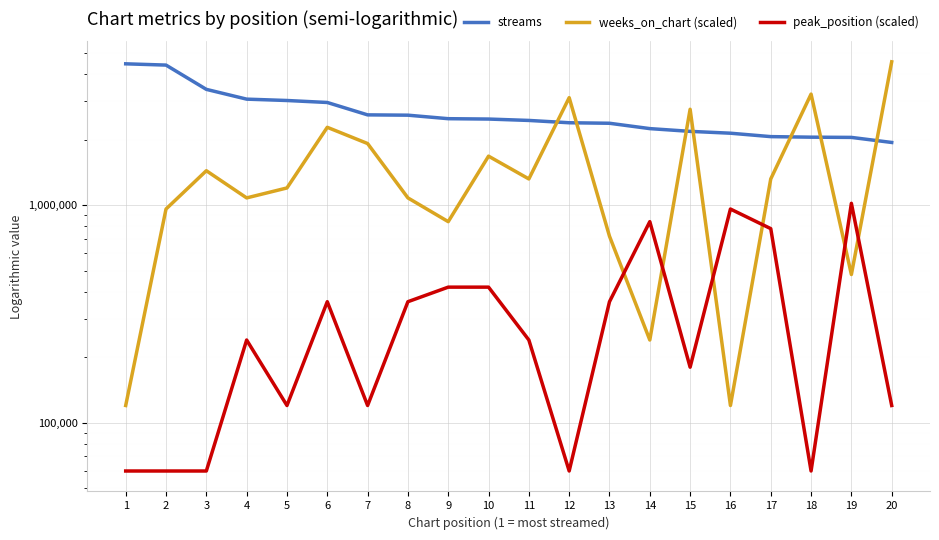

What is the value of the weeks_on_chart (scaled) point at the 15th from the left?

2760000